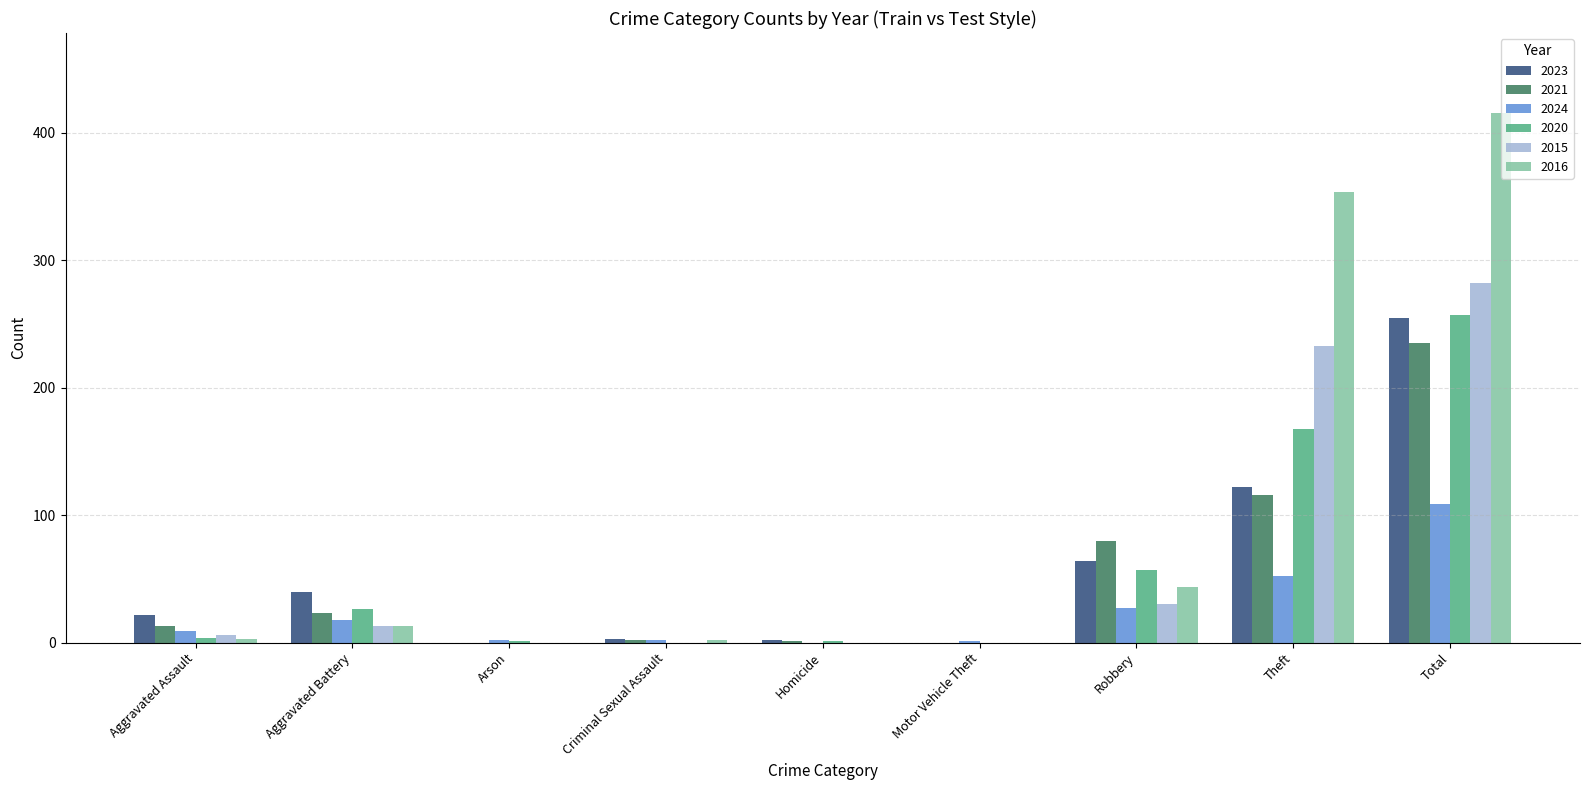

At which label is 2015 closest to 141?

Theft